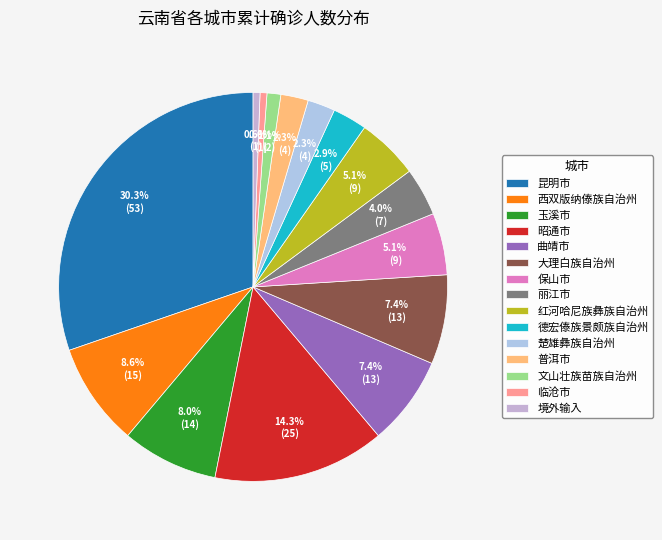

Count the number of slices in the pie.

15